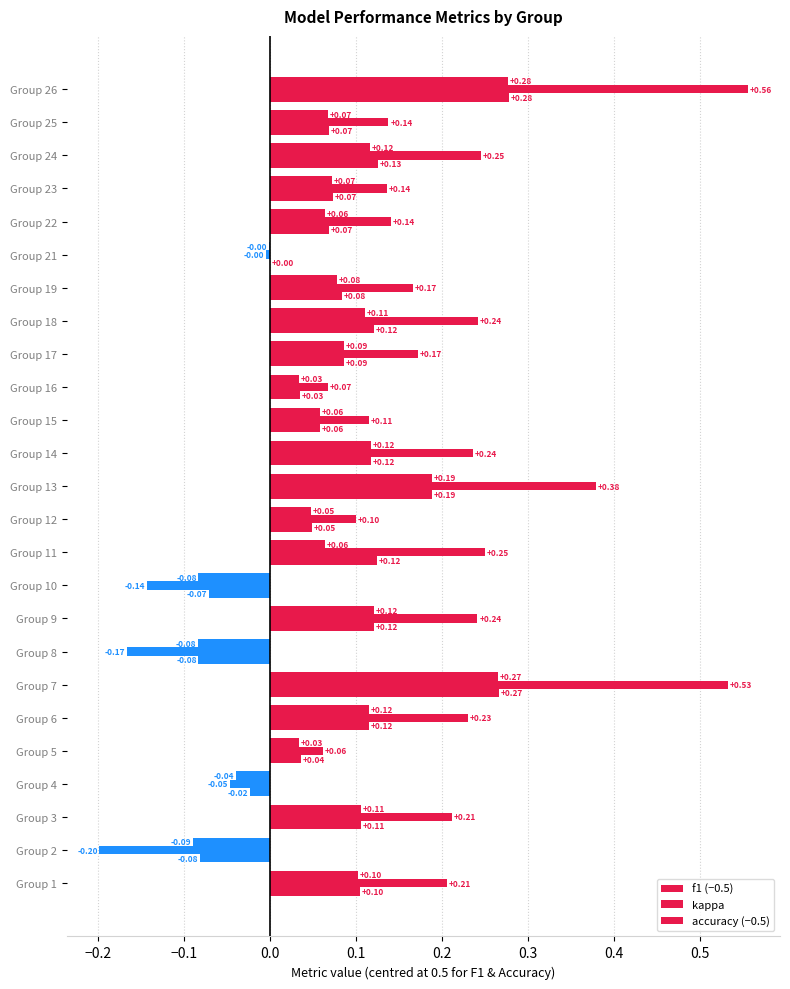

Which series has the largest total across all categories?

kappa